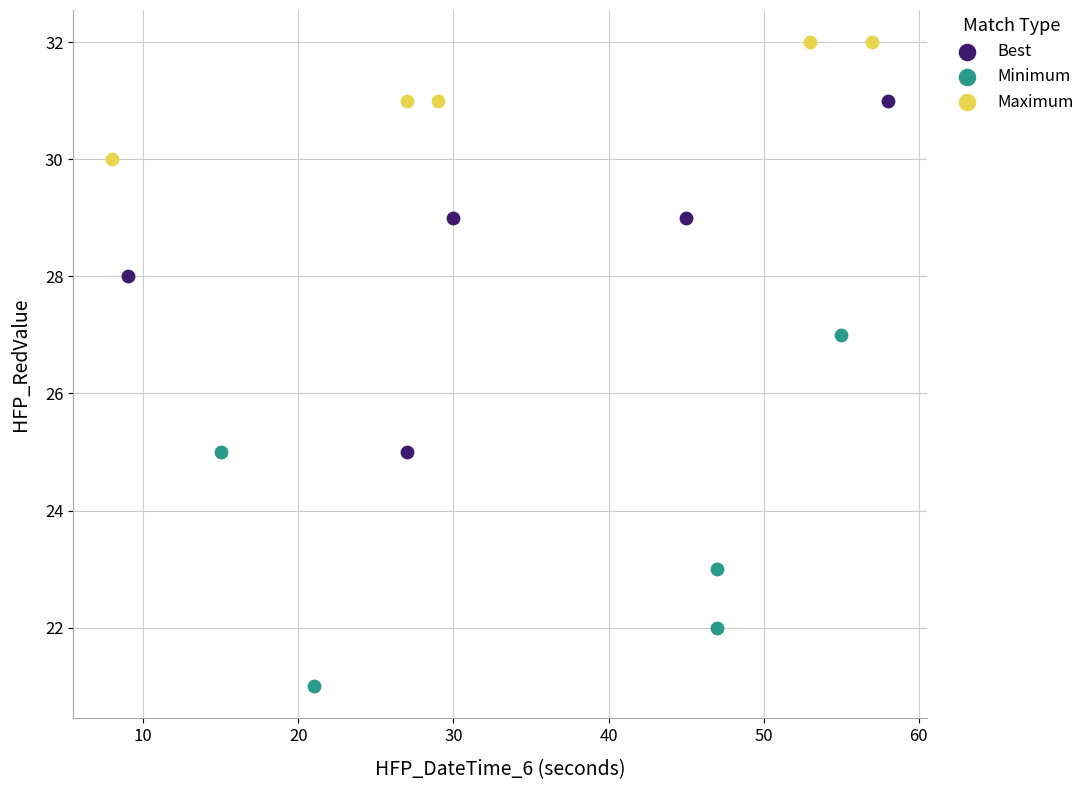

Which series reaches the minimum Y coordinate?

Minimum